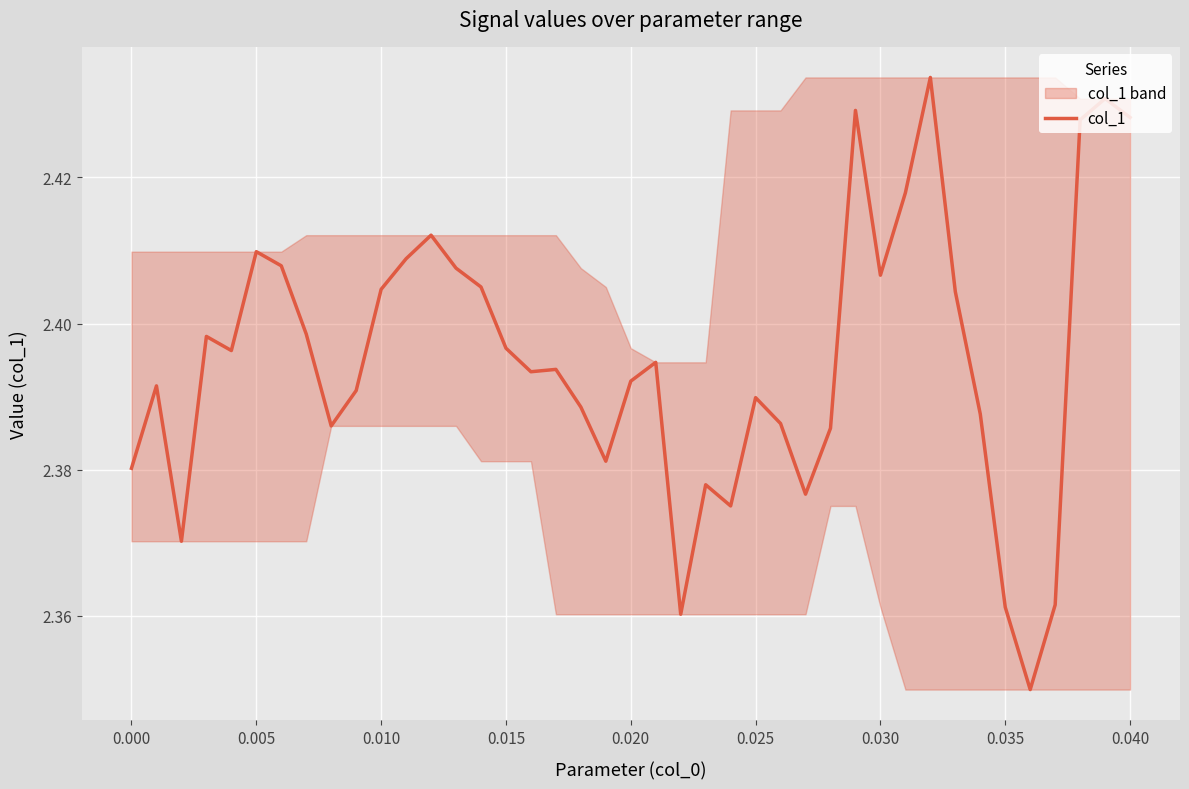

What is the total value across all series at 0?

7.2